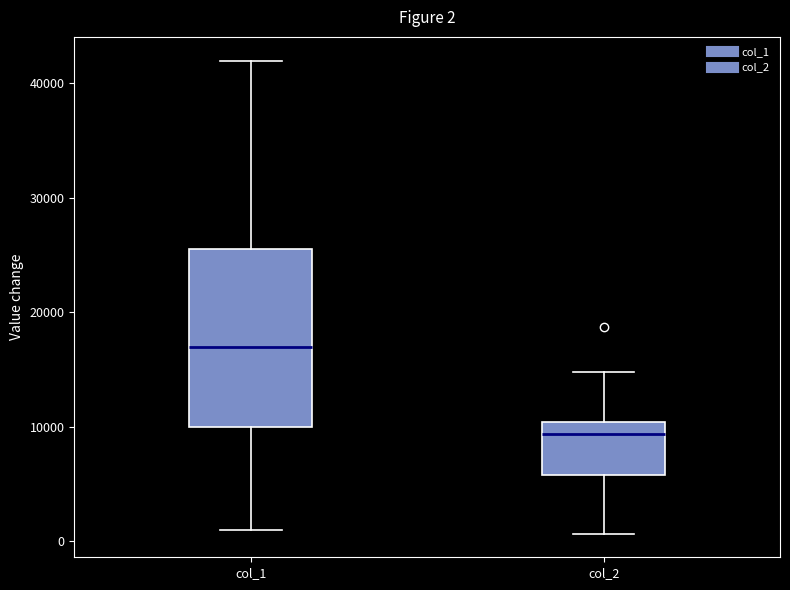

Which box is the tallest, from its lower edge to its upper edge?

col_1